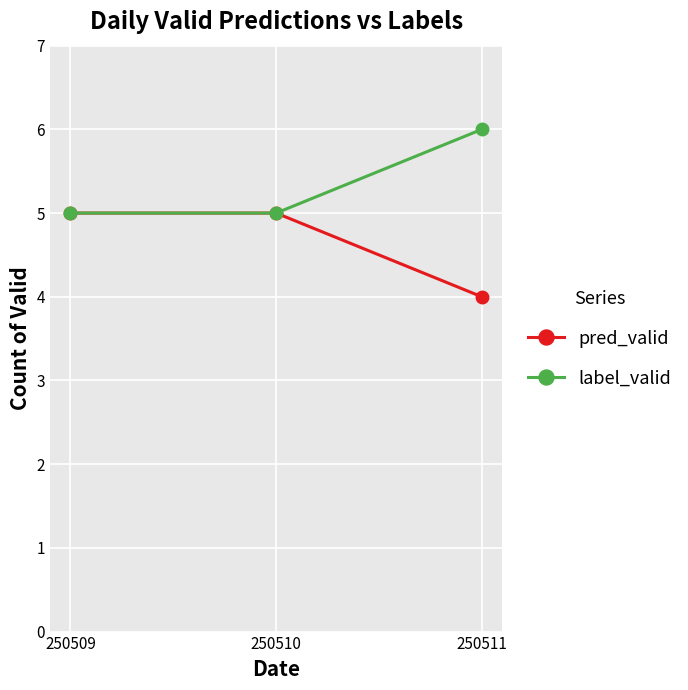

What is the sum of the label_valid values at 250509 and 250511?

11